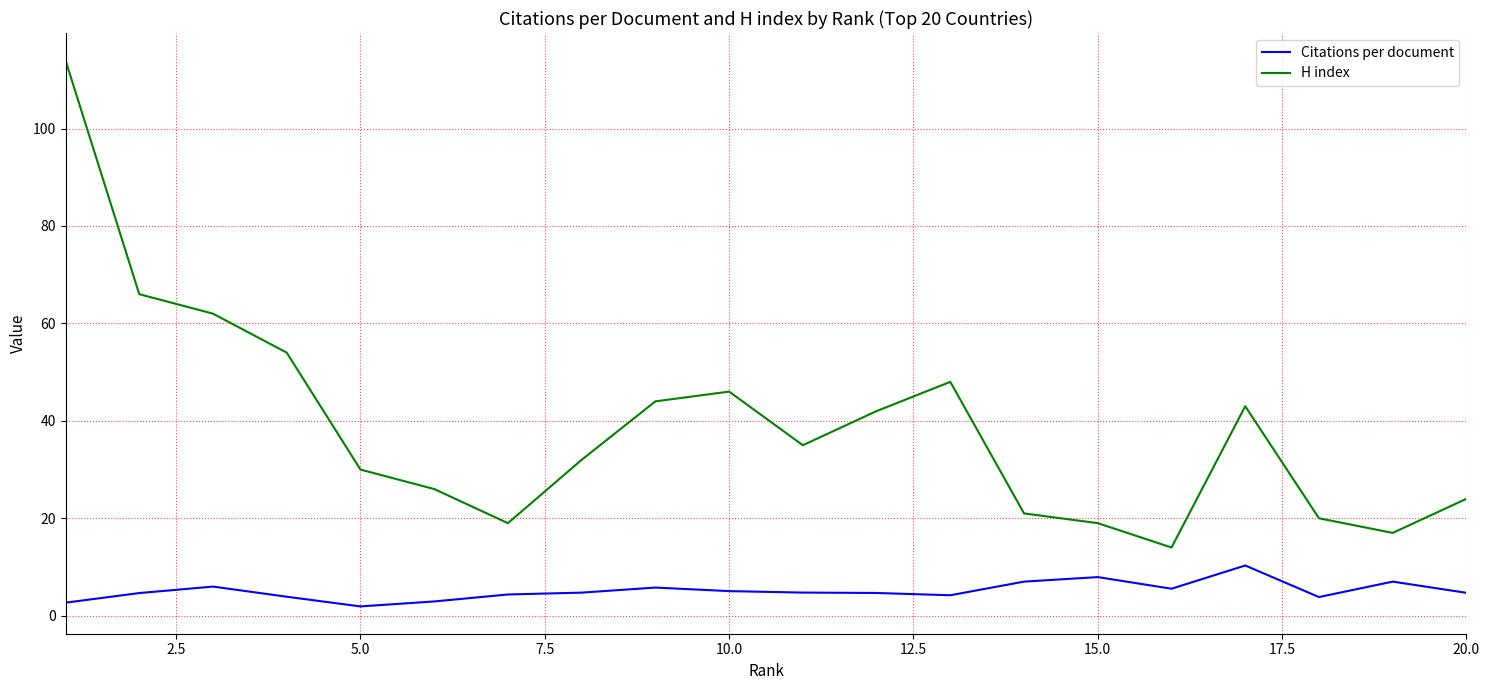

Which series has the largest total across all categories?

H index